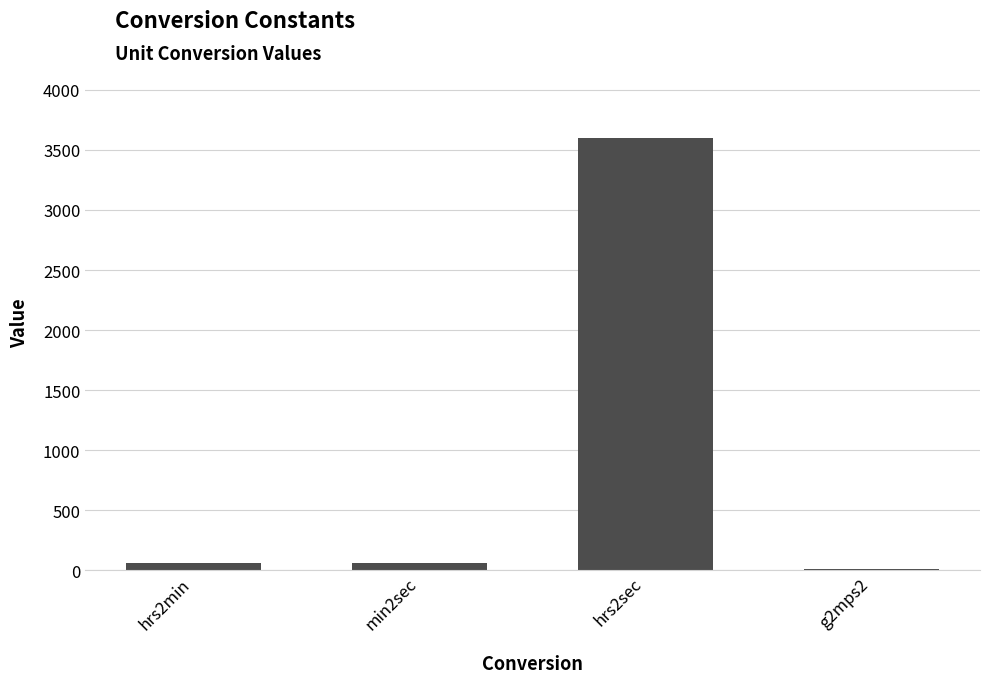

Between hrs2sec and min2sec, which is larger?

hrs2sec